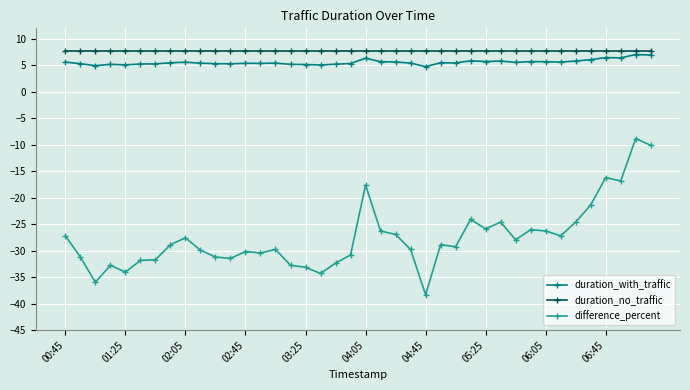

What is the average value of the duration_with_traffic series?

5.6